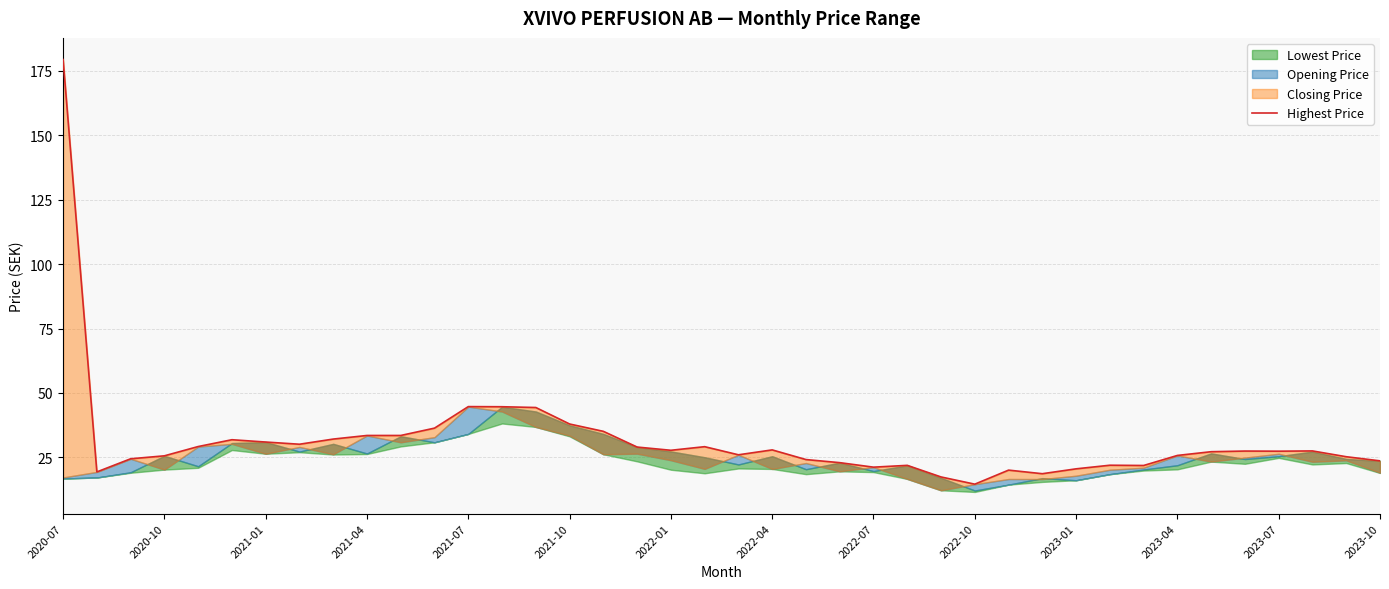

How many interior local valleys (lower than both neighbors) does the data have?

9